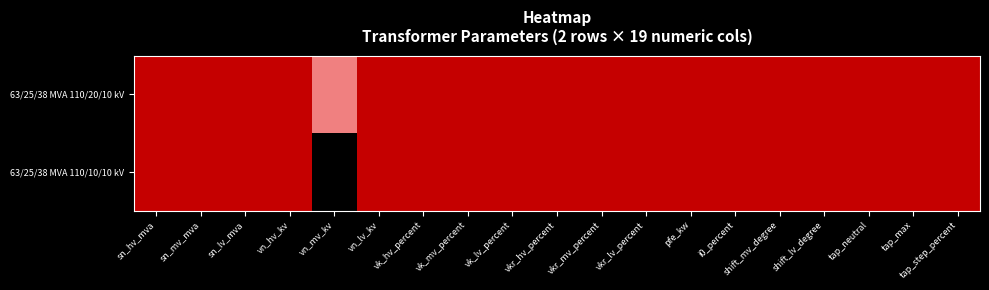

Which label corresponds to the smallest value in the chart?

vn_mv_kv